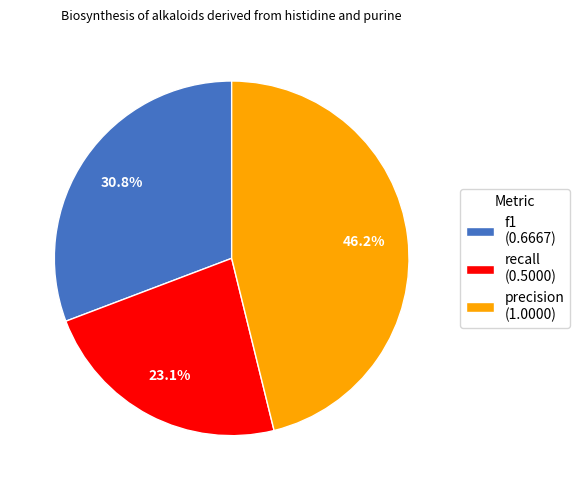

Is it true that recall is 13% of the pie?

False